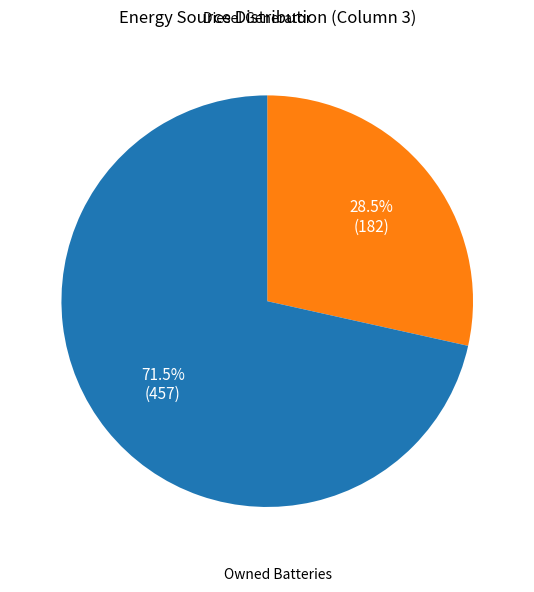

Is there any slice that represents more than half of the pie?

Yes